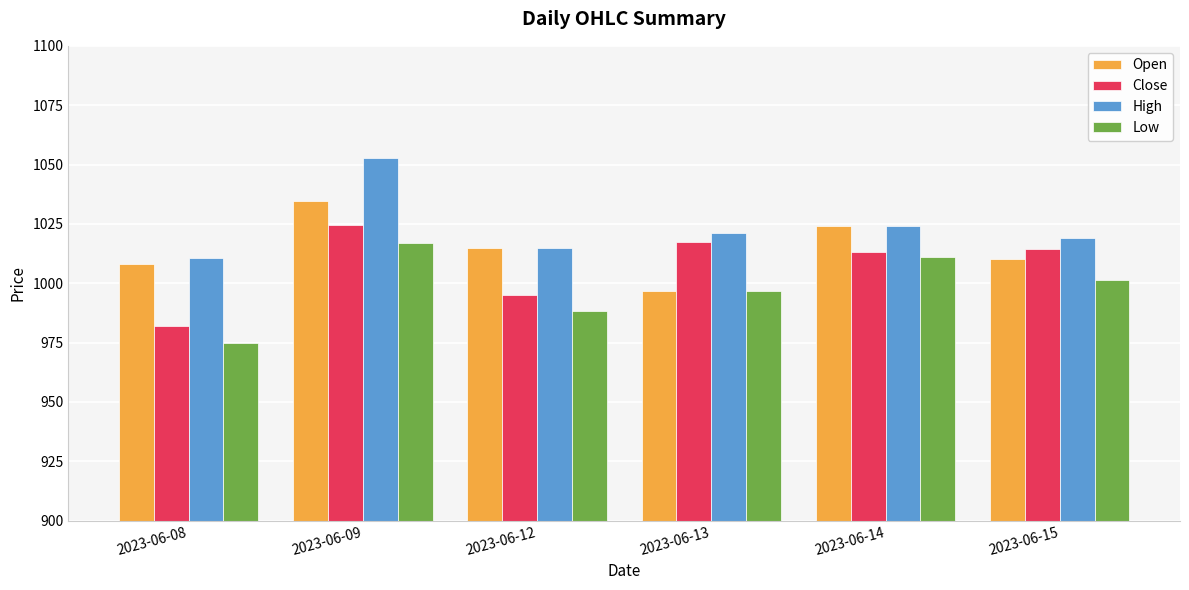

Rank the categories by Open value from lowest to highest.

2023-06-13, 2023-06-08, 2023-06-15, 2023-06-12, 2023-06-14, 2023-06-09